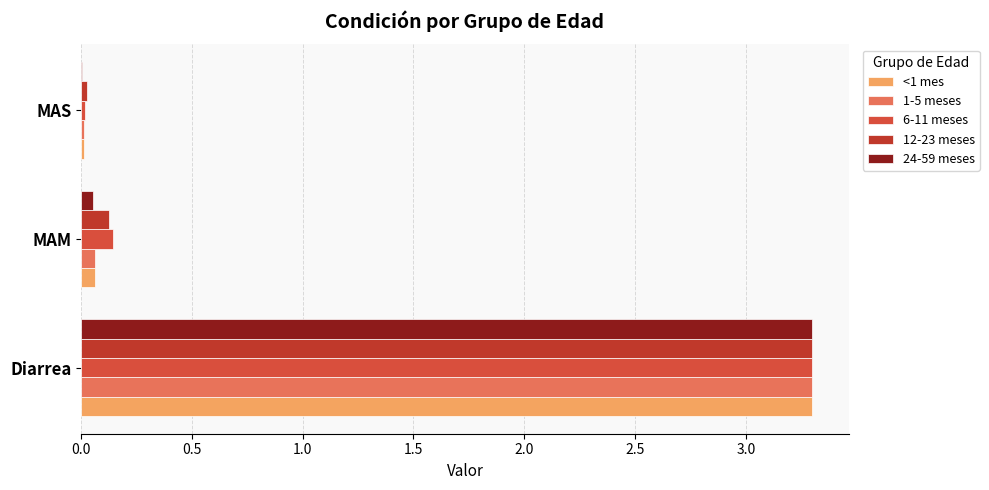

What is the highest value of the <1 mes series?

3.3